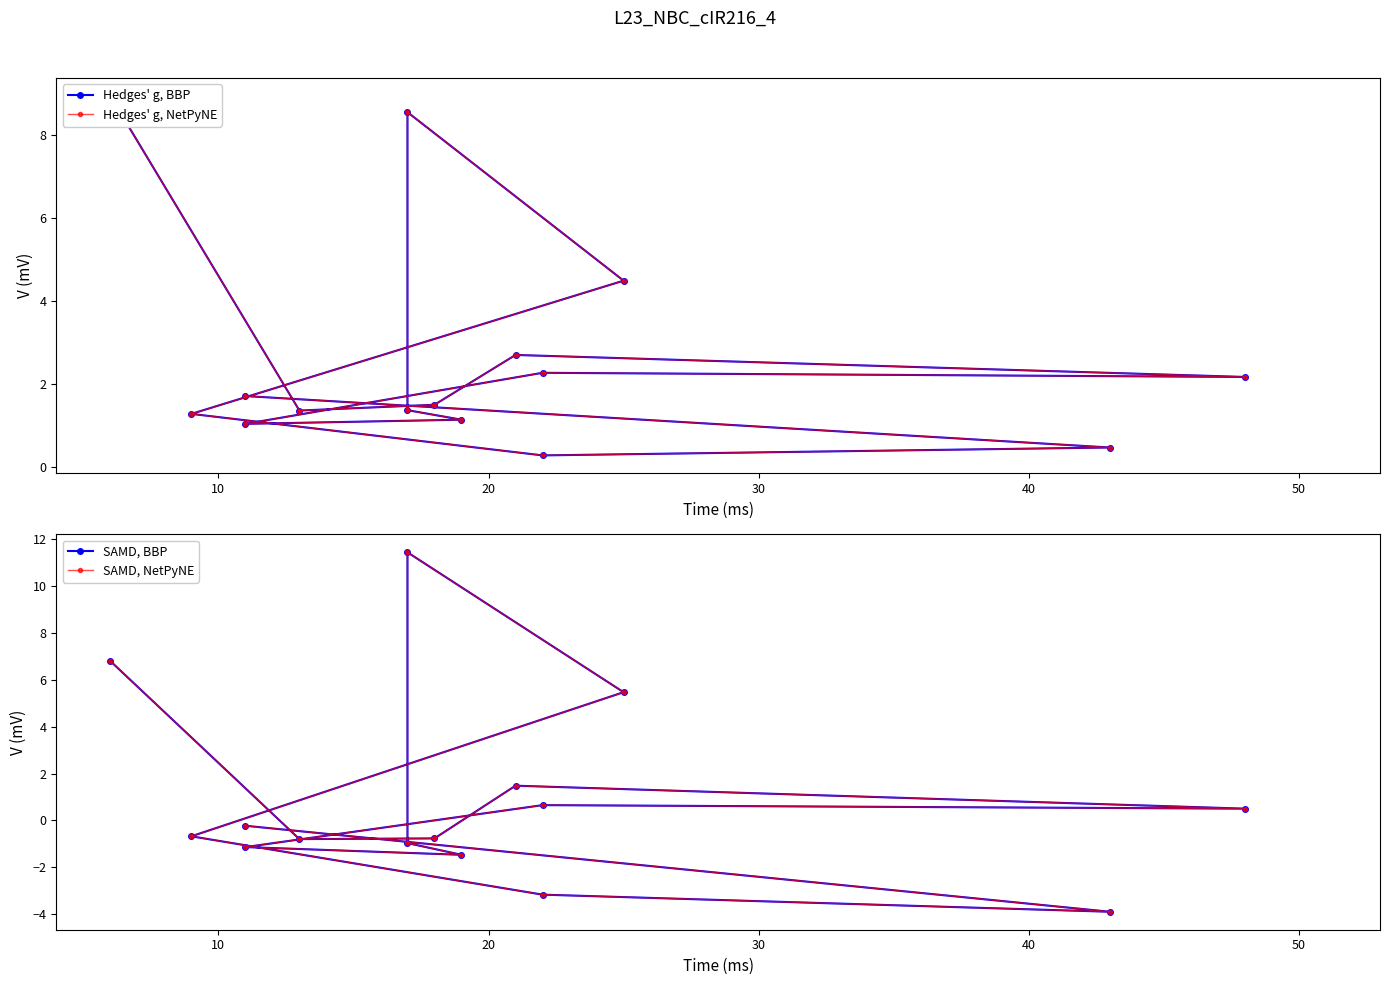

True or false: SAMD, NetPyNE has a value of -1.5 at 8.

False